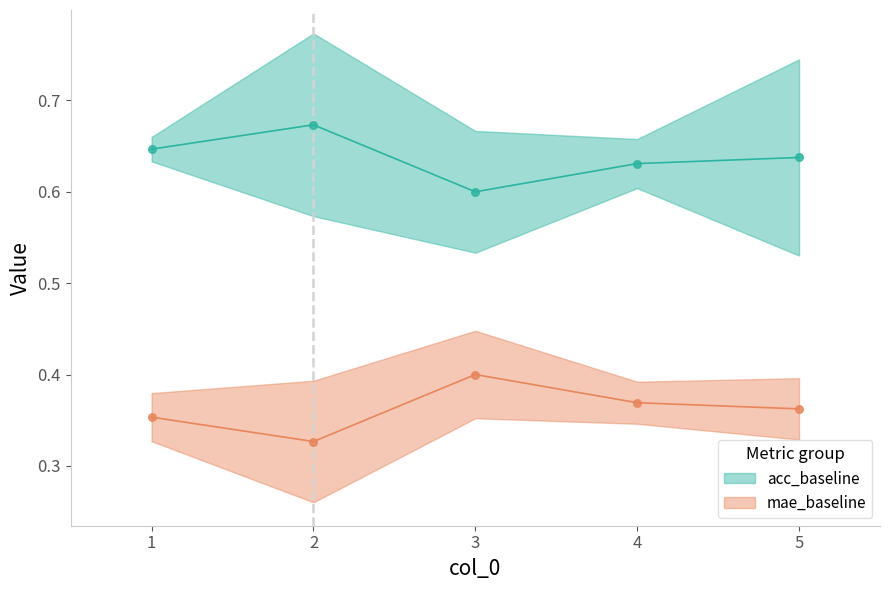

At how many categories does at least one series exceed 0?

5